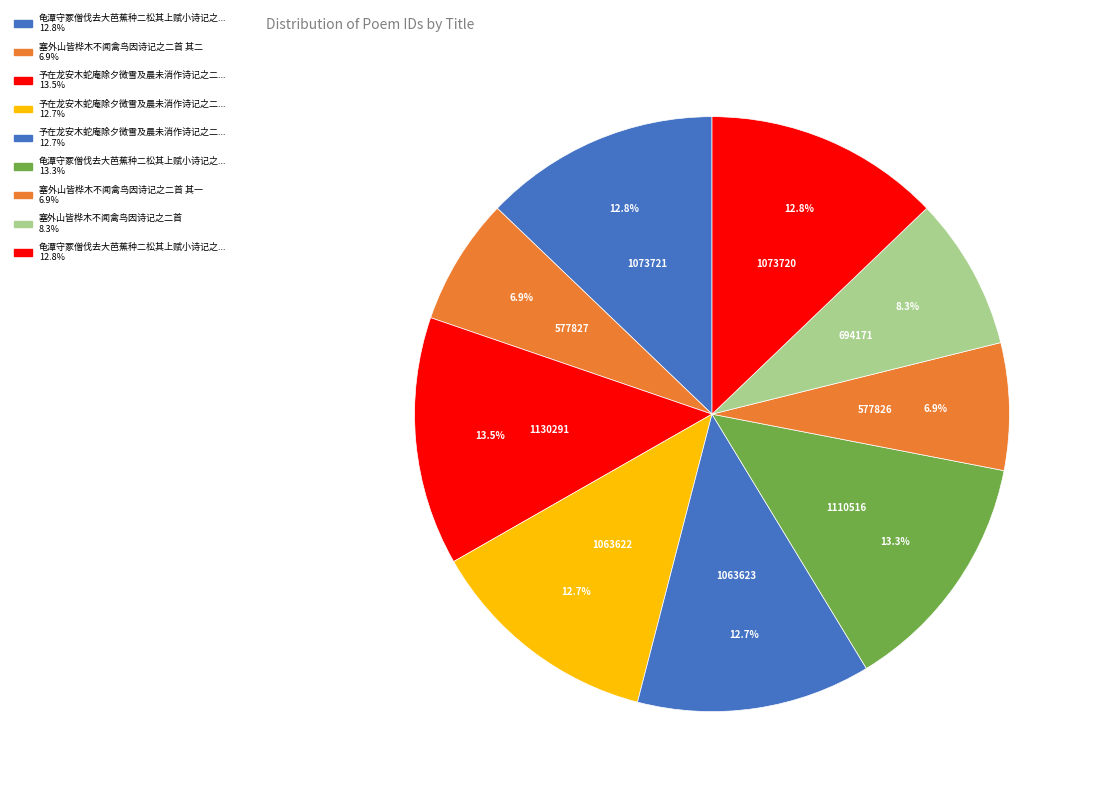

Count the number of slices in the pie.

9